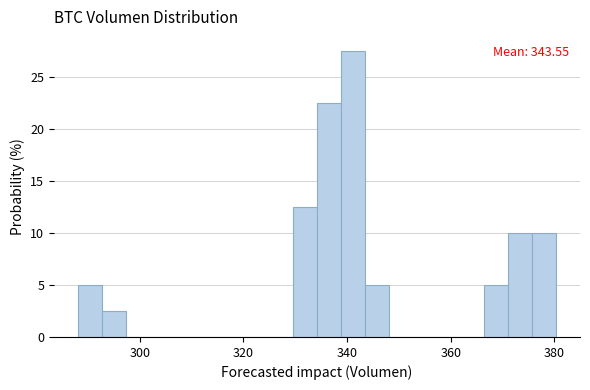

Read against the x-axis, roughly where is the centre of the tallest bar?

342